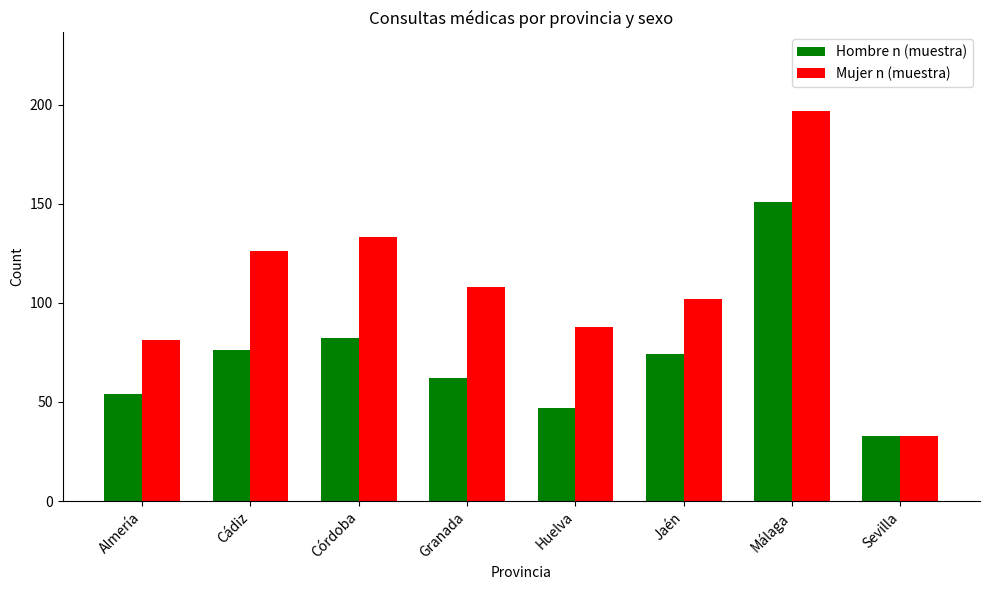

True or false: Mujer n (muestra) has a value of 314 at Málaga.

False